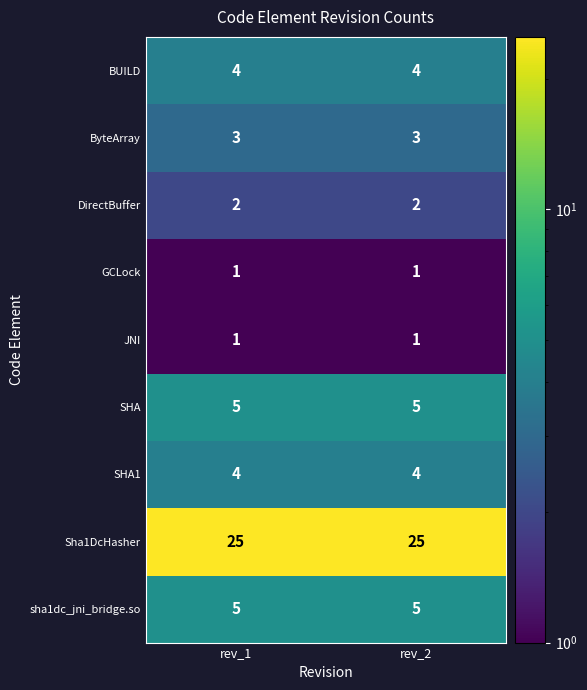

Reading left to right, what are all the values shown in this chart?

BUILD: 4	4
ByteArray: 3	3
DirectBuffer: 2	2
GCLock: 1	1
JNI: 1	1
SHA: 5	5
SHA1: 4	4
Sha1DcHasher: 25	25
sha1dc_jni_bridge.so: 5	5